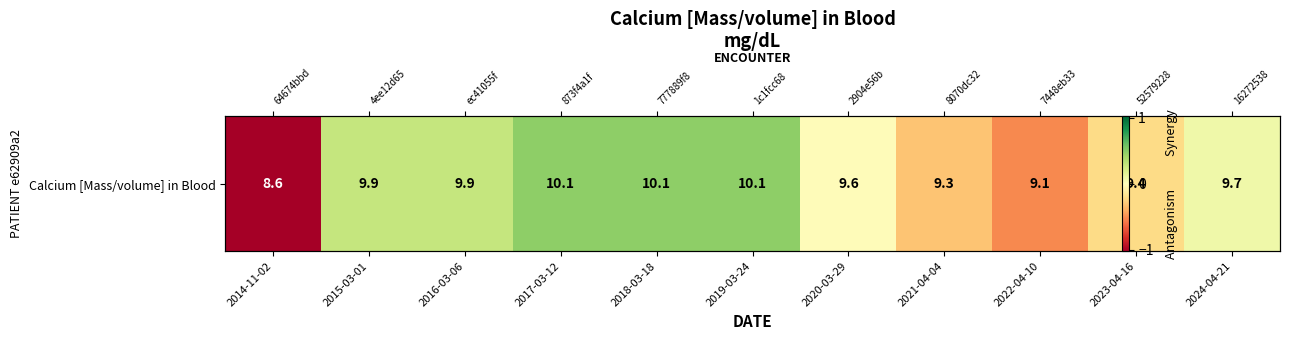

How many positive values are there?

6